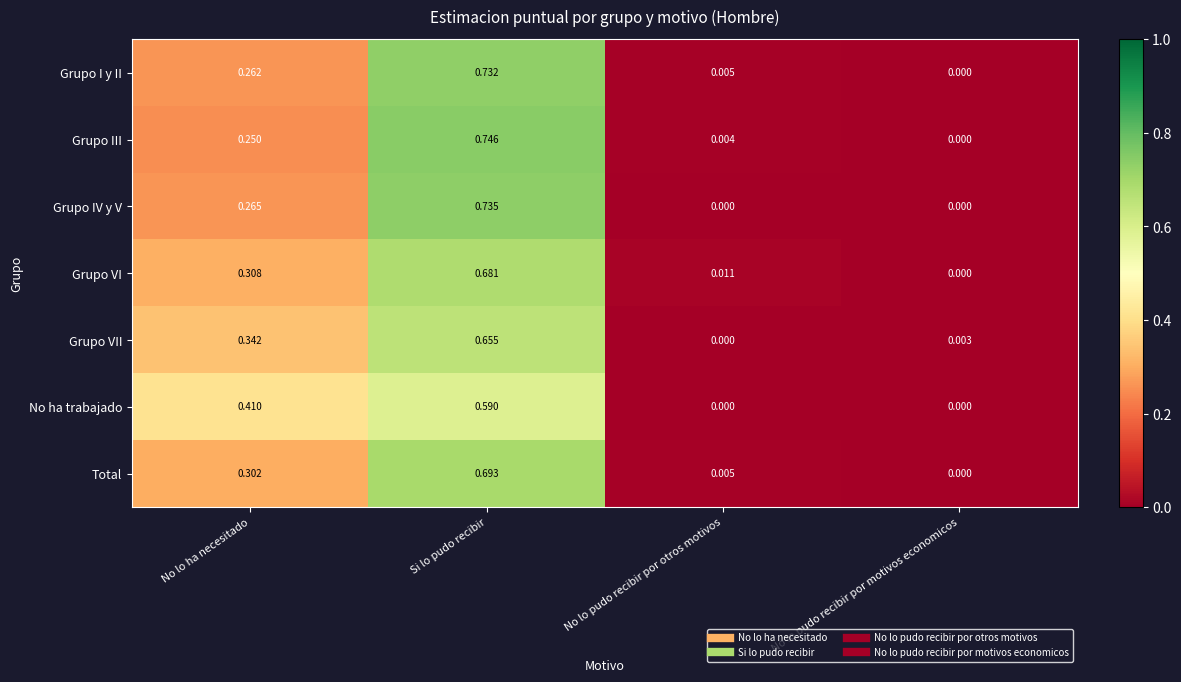

Which category has the lowest value in the Grupo VII series?

No lo pudo recibir por otros motivos